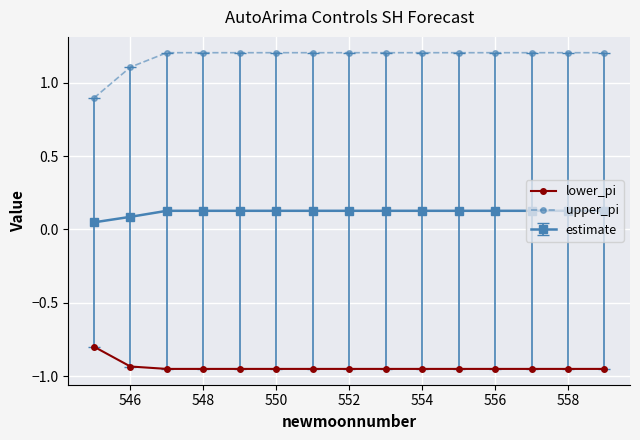

Which series has the largest total across all categories?

upper_pi